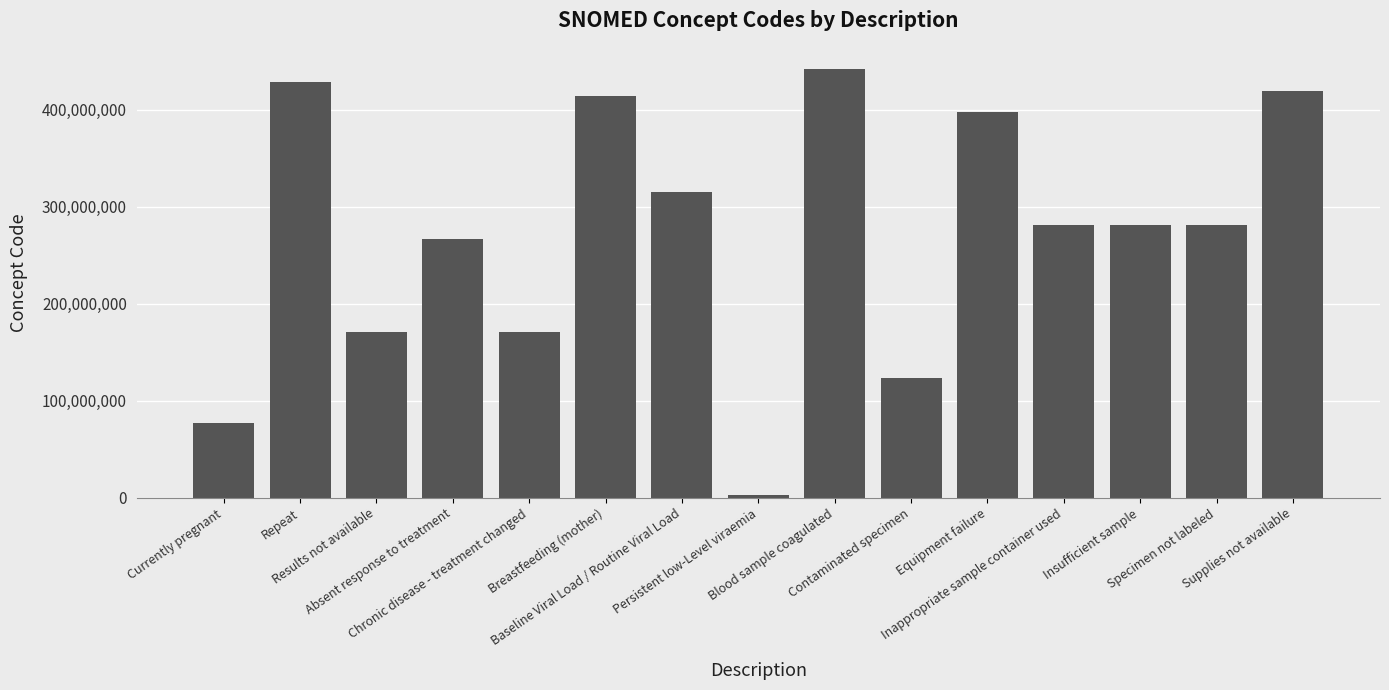

The value at Results not available is 286313471. True or false?

False